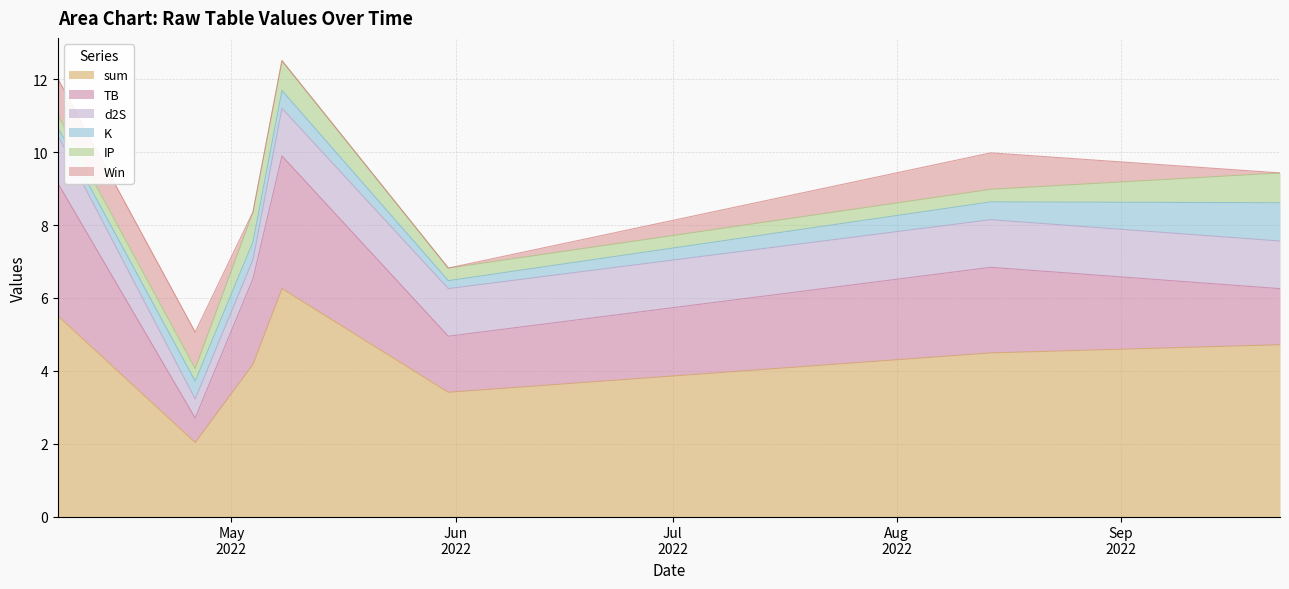

Does the chart have visible grid lines?

Yes